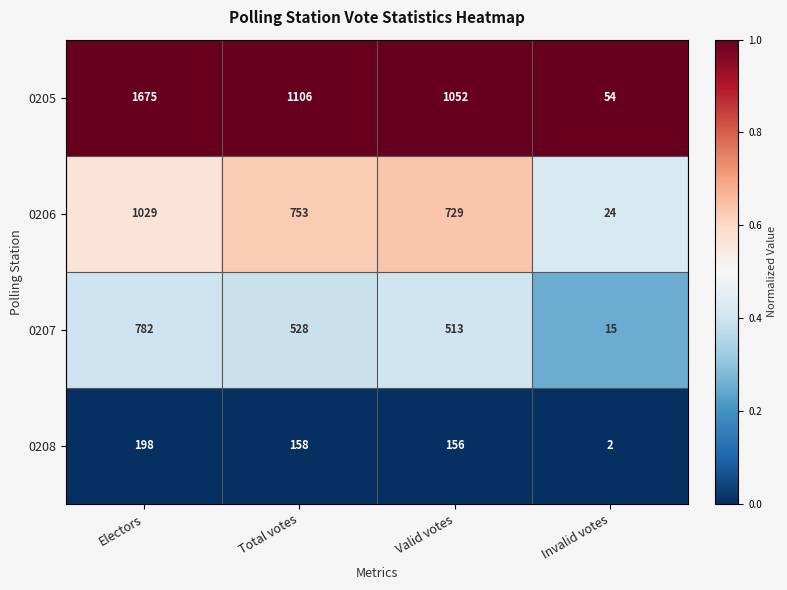

What is the total value across all series at Total votes?

2545